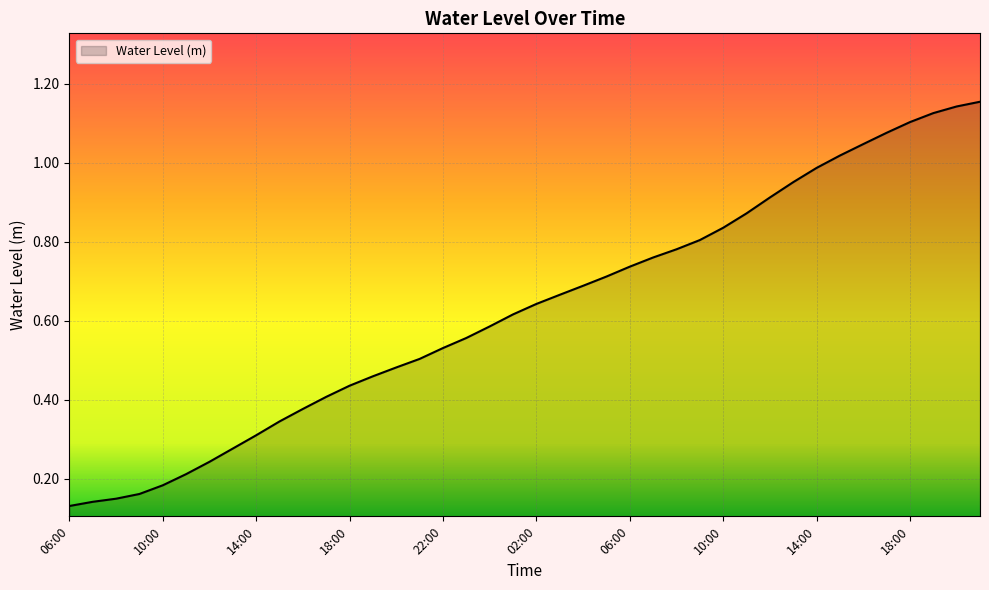

What is the sum of all values?

25.1